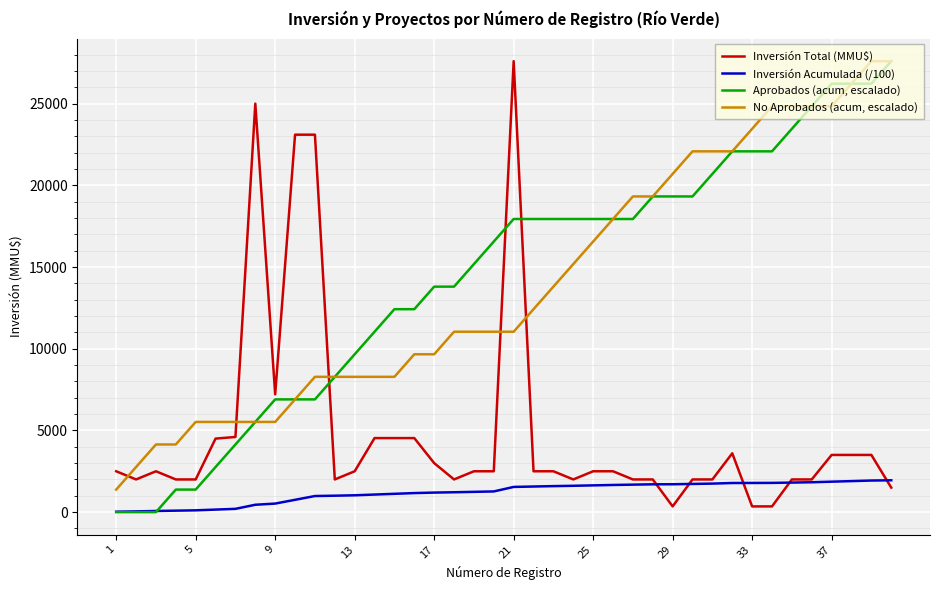

What is the greatest value displayed?

27600.0